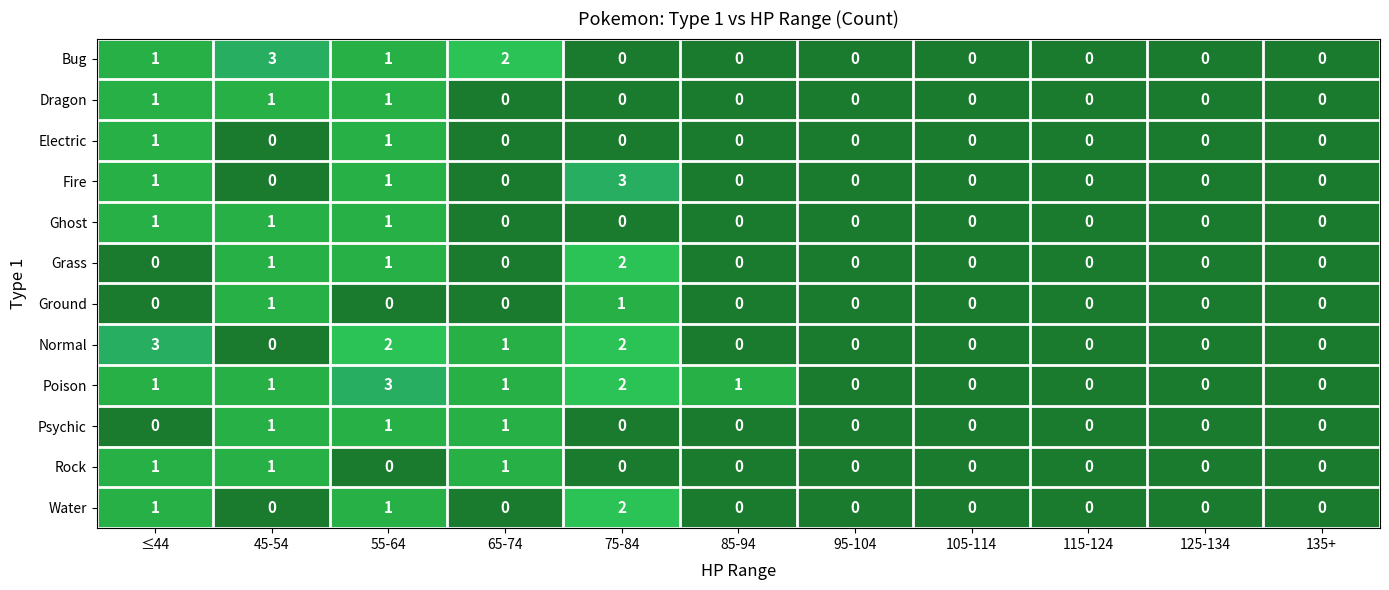

Is the value of Poison at ≤44 greater than the value of Water at 75-84?

No